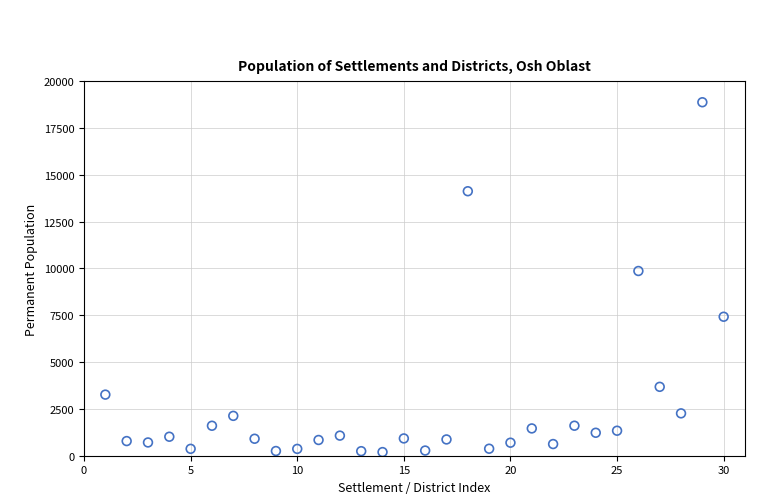

What Y value in the scatter plot is closest to 9533?

9862